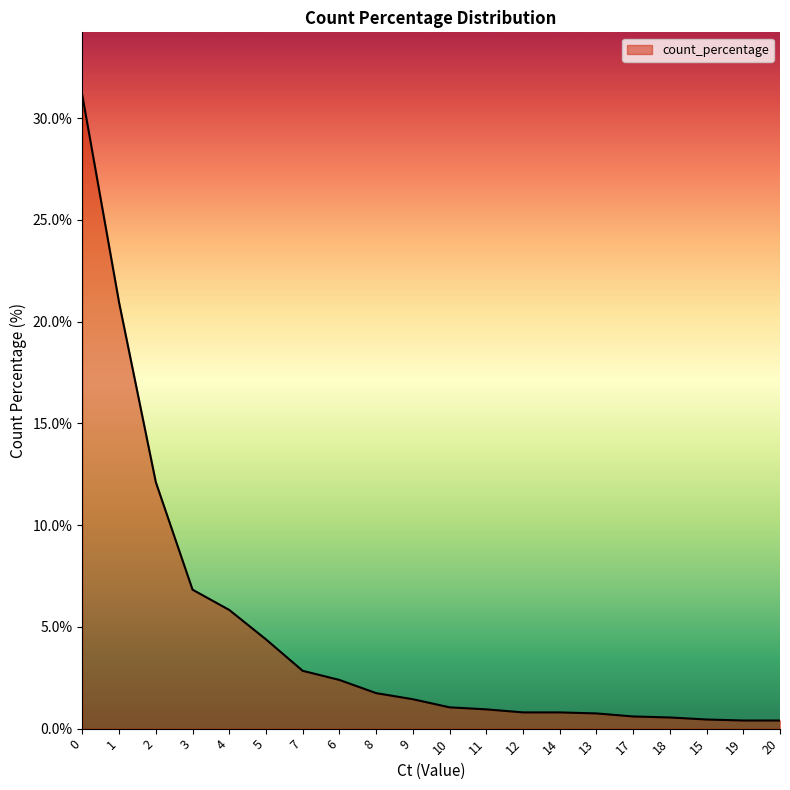

How many lines are shown in the chart?

1